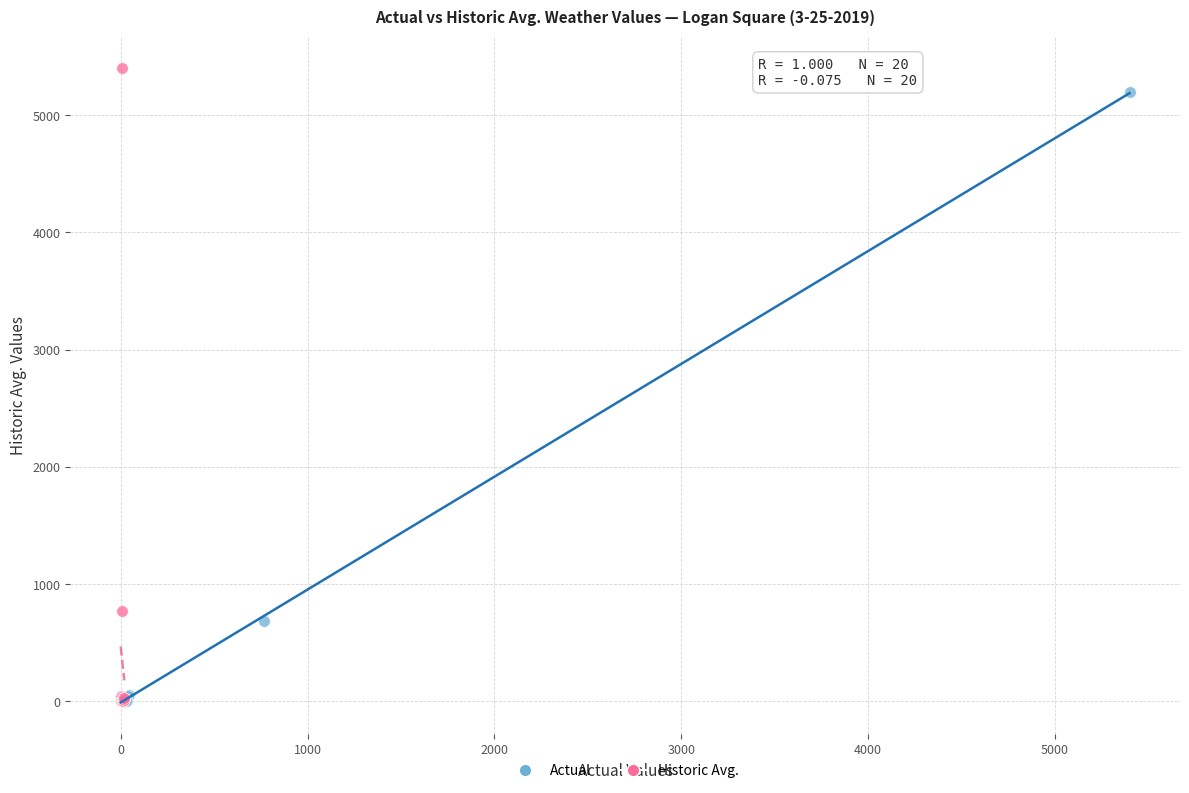

Which series has the widest spread of Y values?

Historic Avg.